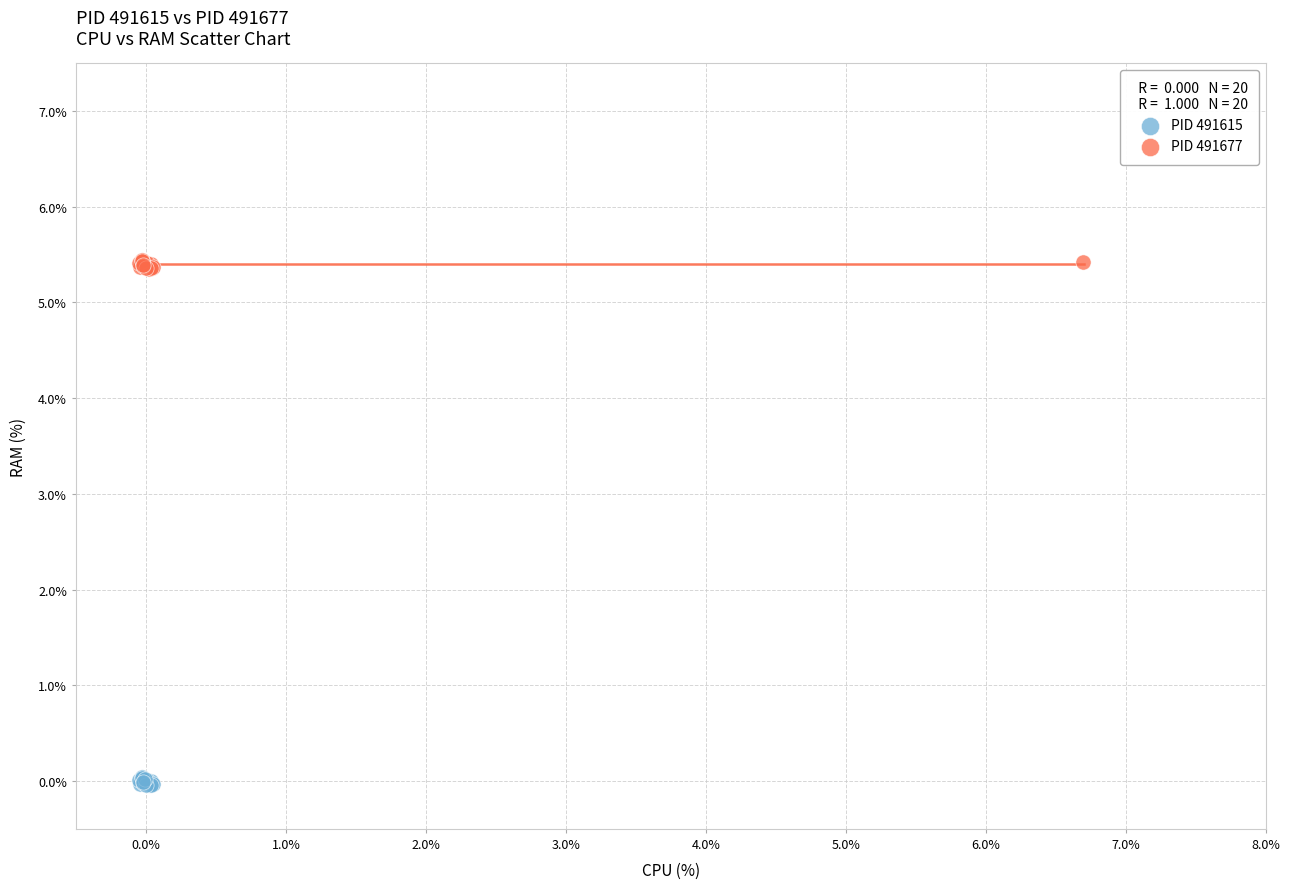

Which series reaches the maximum Y coordinate?

PID 491677